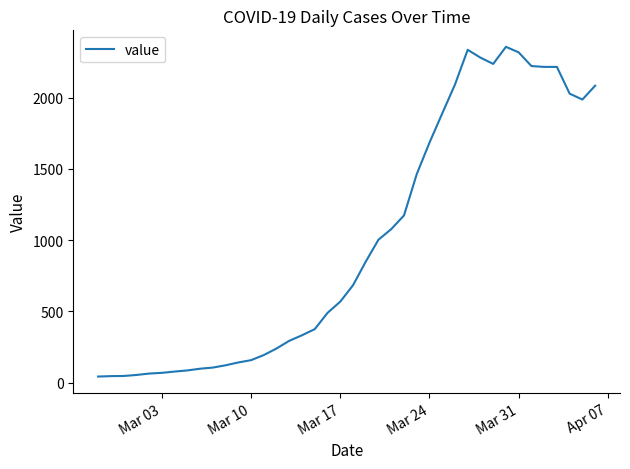

How many interior local peaks (higher than both neighbors) does the data have?

2